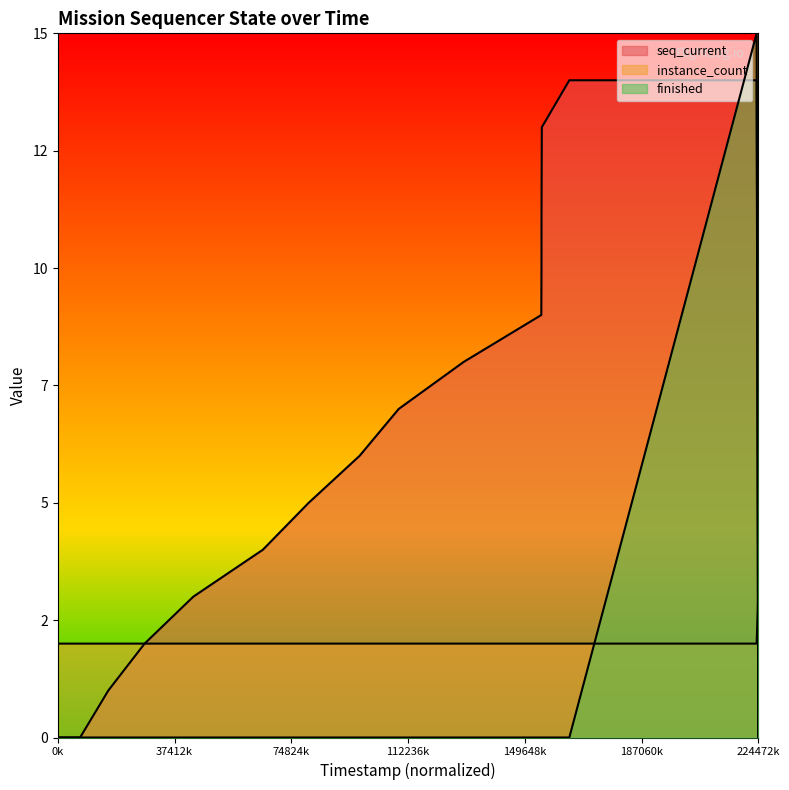

Which has a higher value, 84416000 or 156944000?

156944000